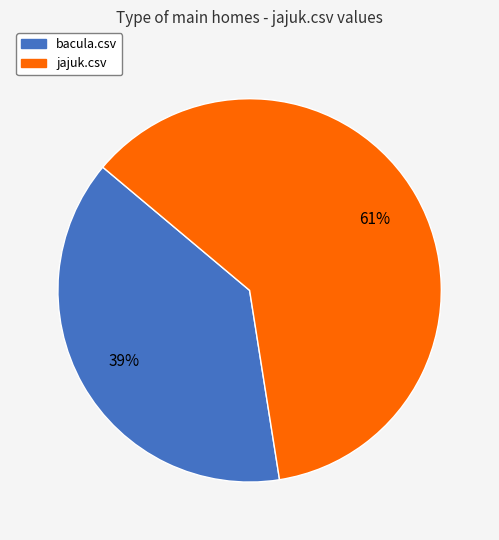

Which category has the biggest portion of the pie?

jajuk.csv